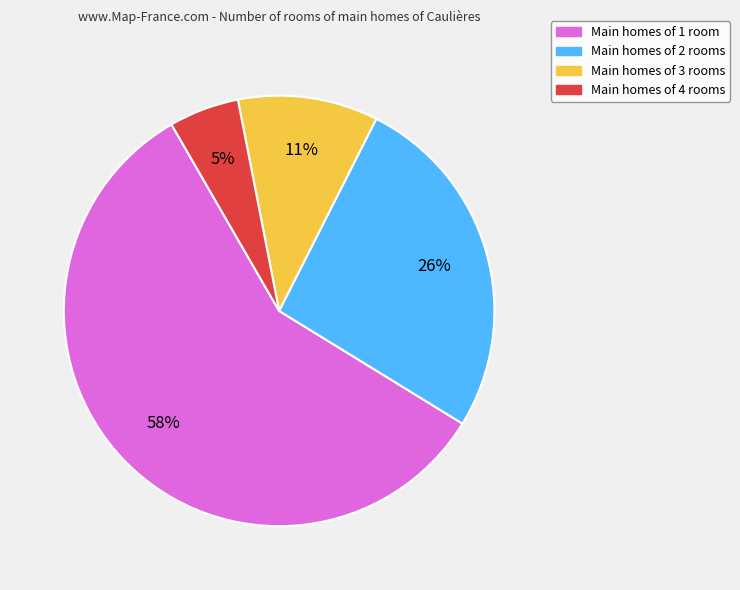

To the nearest percent, what is the difference between the largest and smallest slice percentages?

53%